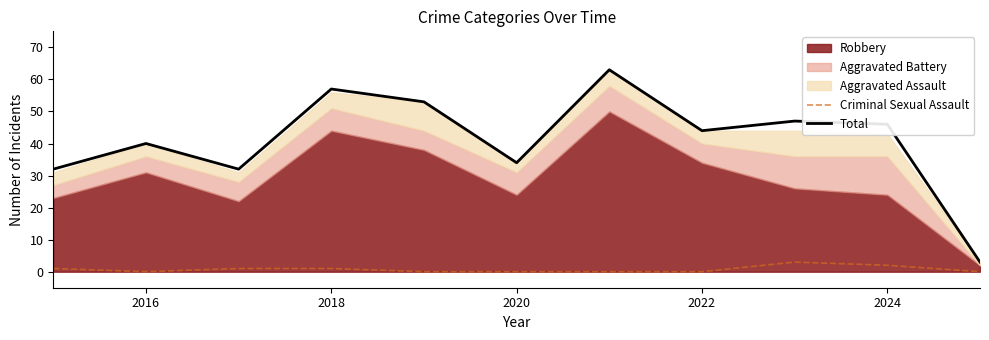

True or false: Total and Criminal Sexual Assault intersect in this chart.

False